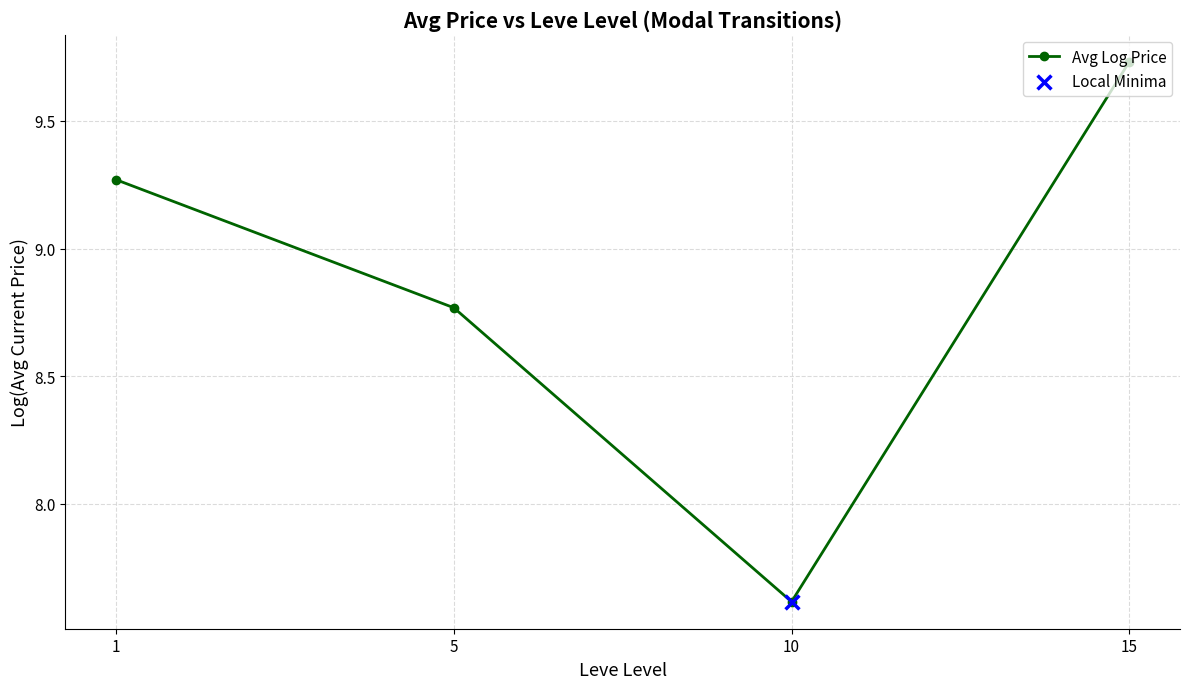

Approximately how many times larger is the value at 10 compared to 15?

0.8